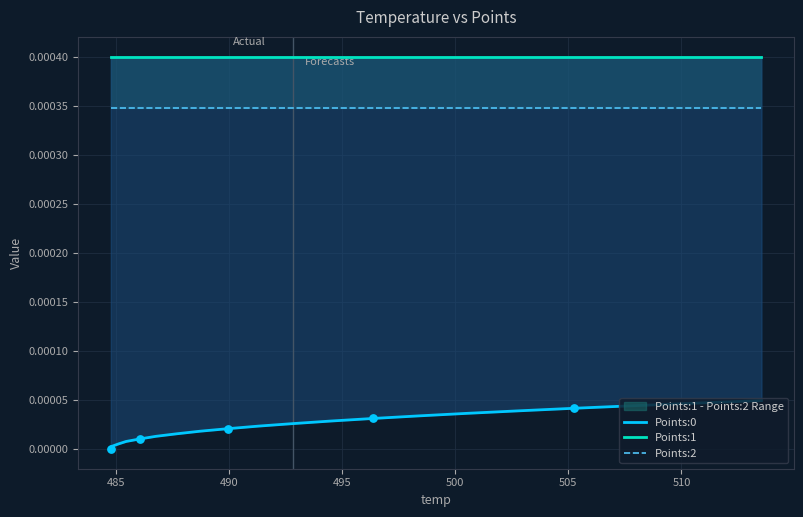

Which series contains the highest Y value?

Points:1